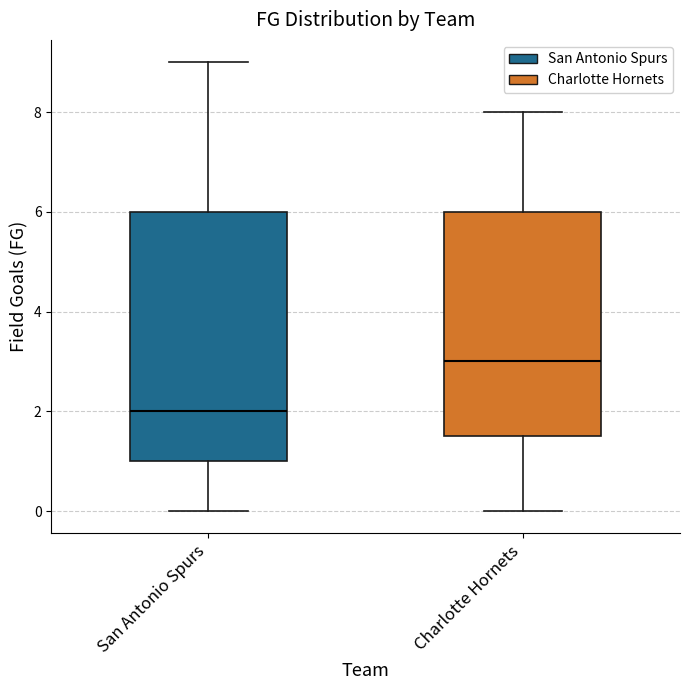

Where does the median line of the box for San Antonio Spurs sit on the y-axis? The values are not printed on the chart, so give them approximately, as read against the axis.

2.0